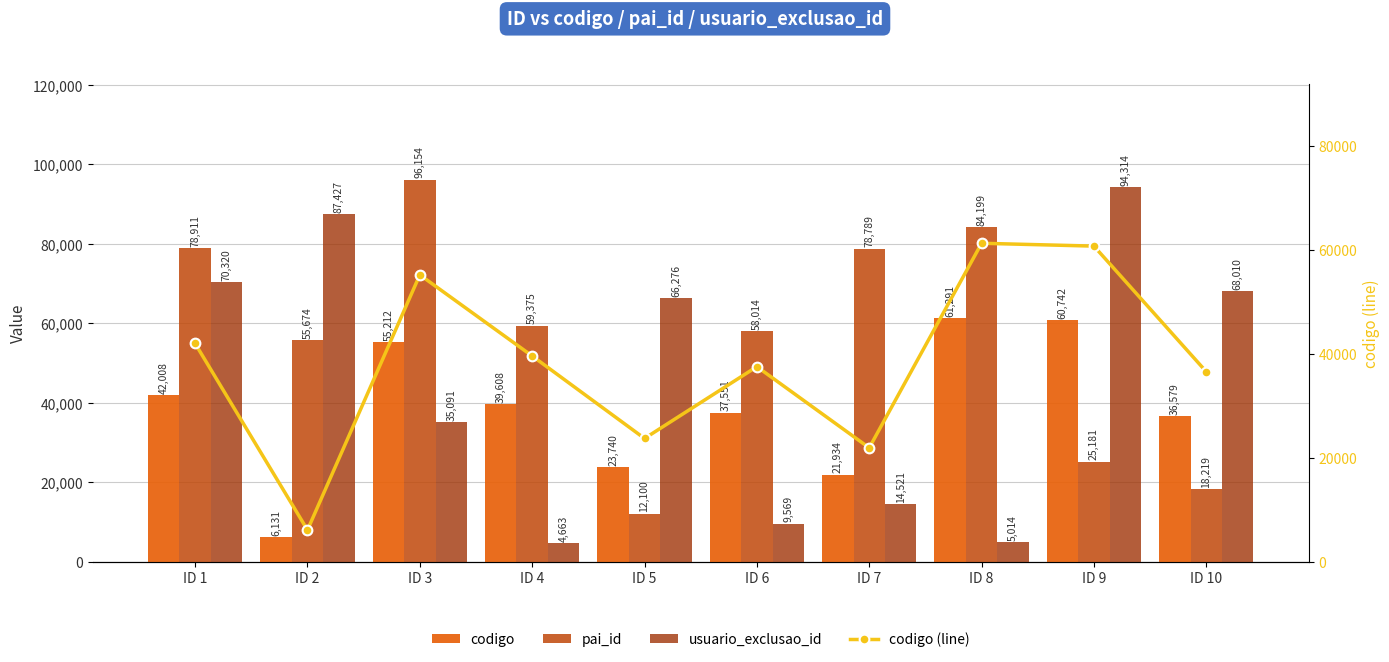

What is the value of the codigo bar at the 5th from the left?

23740